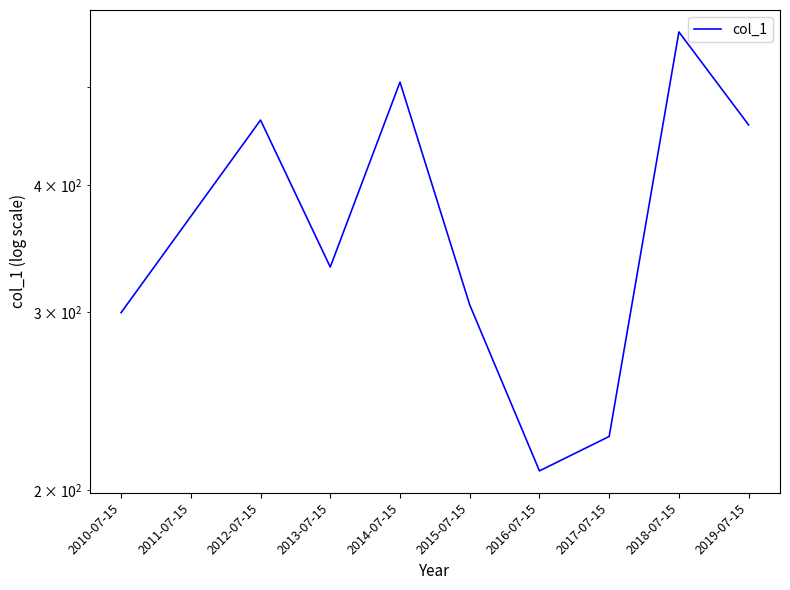

Reading left to right, transcribe all the data shown in this chart.

2010-07-15=299.5	2011-07-15=372.7	2012-07-15=463.9	2013-07-15=332.2	2014-07-15=505.8	2015-07-15=304.9	2016-07-15=209.0	2017-07-15=226.1	2018-07-15=566.8	2019-07-15=458.9